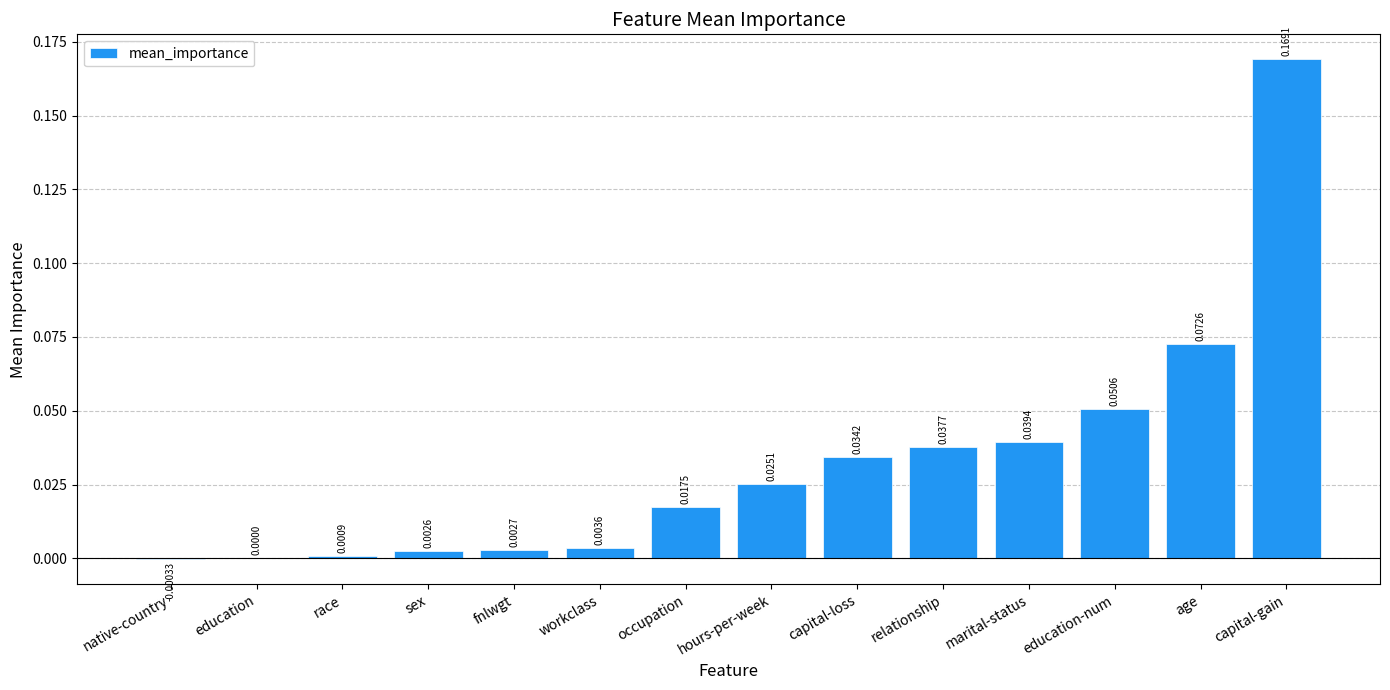

Which label corresponds to the largest value in the chart?

capital-gain